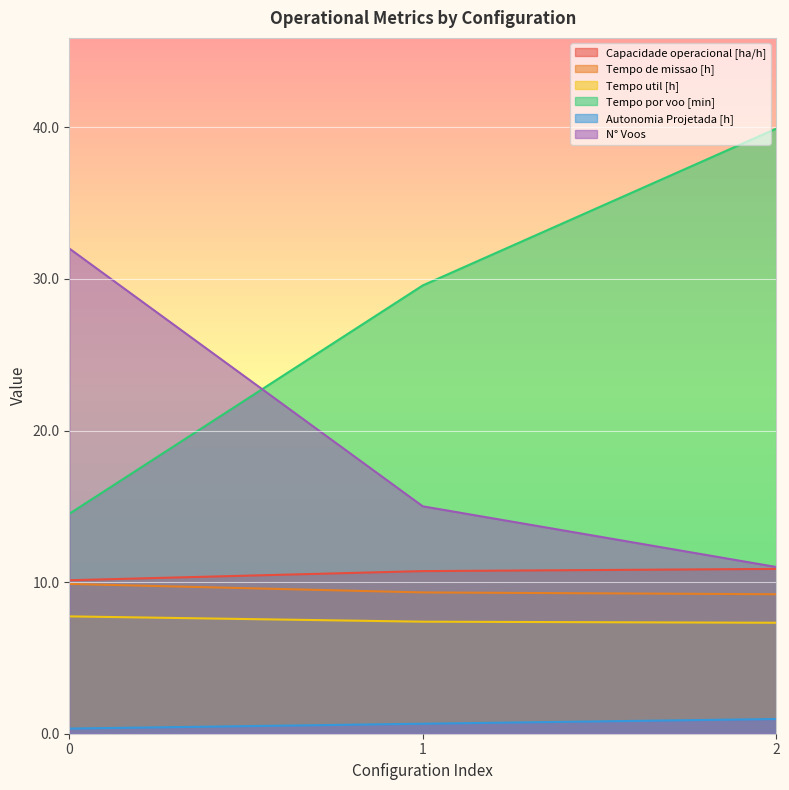

How many lines are shown in the chart?

6